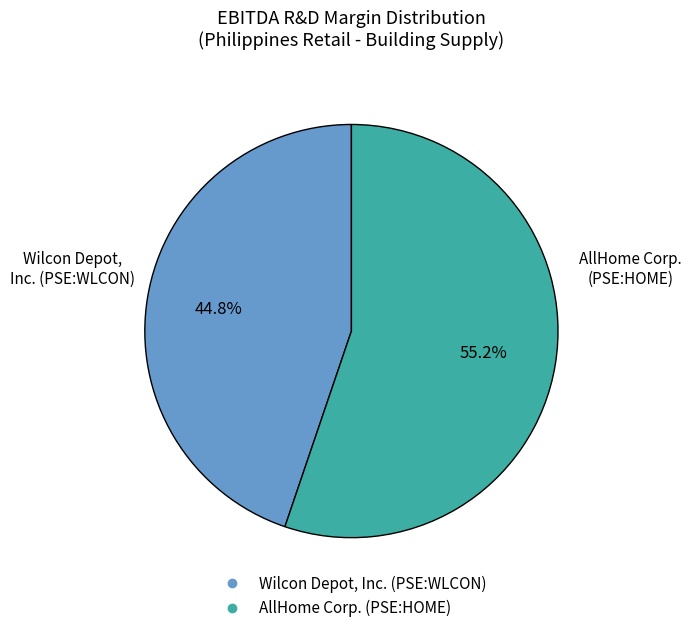

Which slice is the largest?

AllHome Corp. (PSE:HOME)